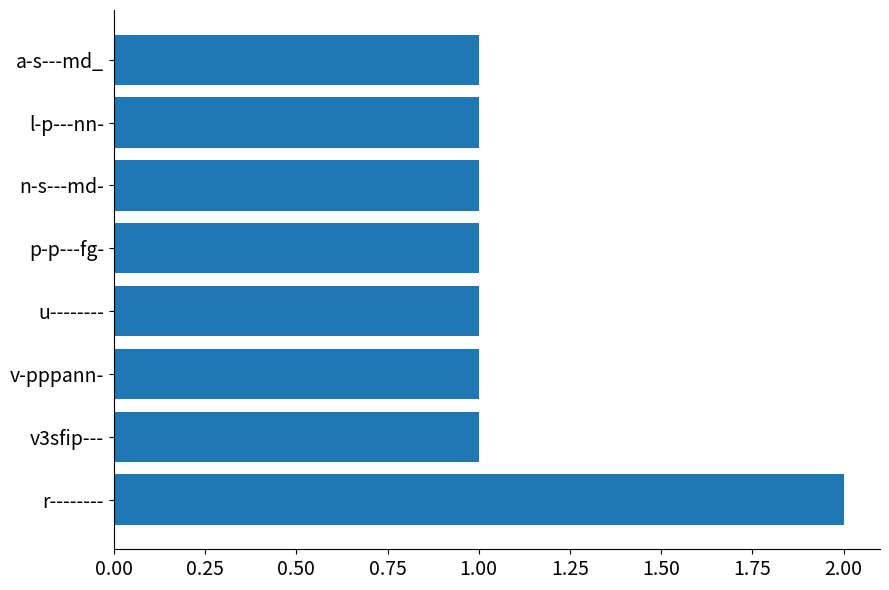

Which has a higher value, r-------- or v3sfip---?

r--------